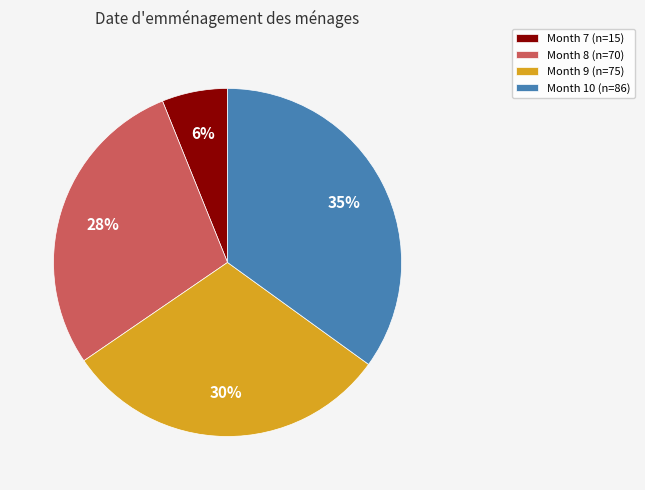

The Month 8 (n=70) slice represents 28% of the pie. True or false?

True